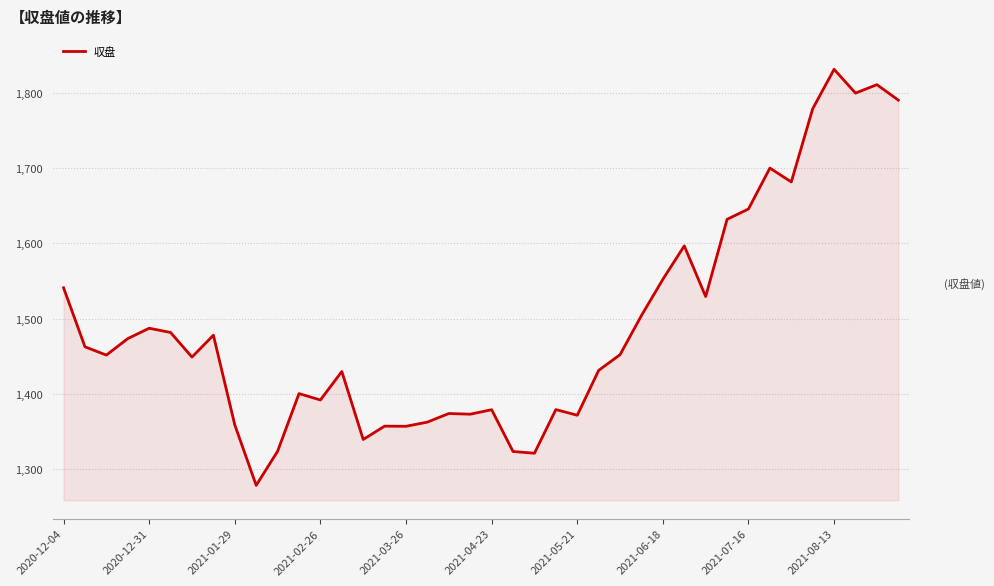

How many series are shown in this chart?

1